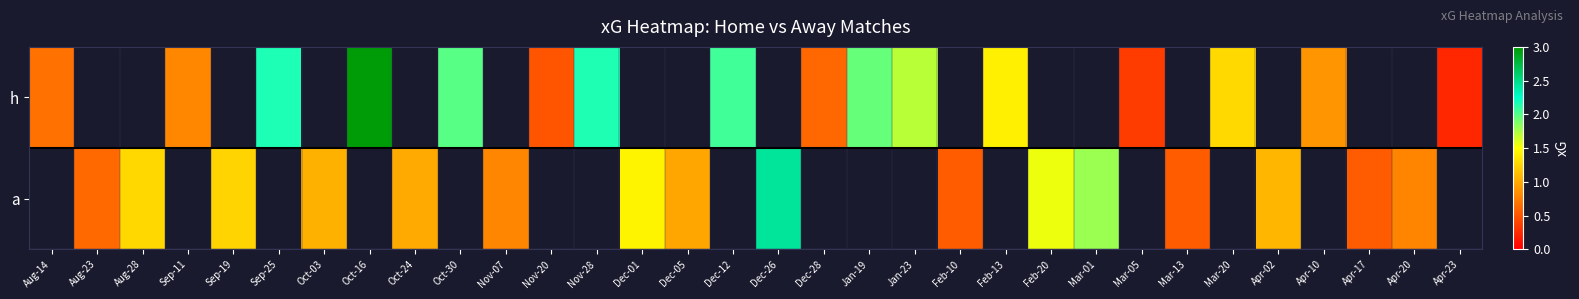

Which series has the largest range (max minus min)?

h